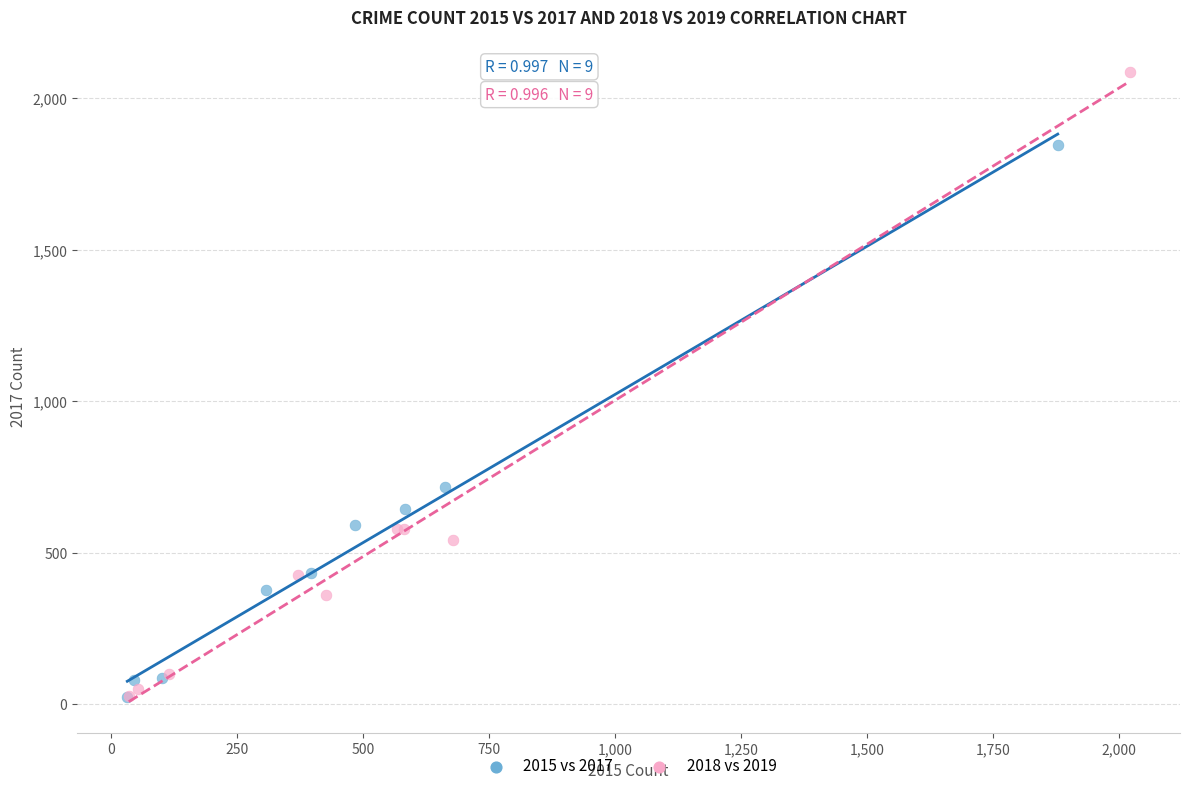

Which series reaches the maximum Y coordinate?

2018 vs 2019